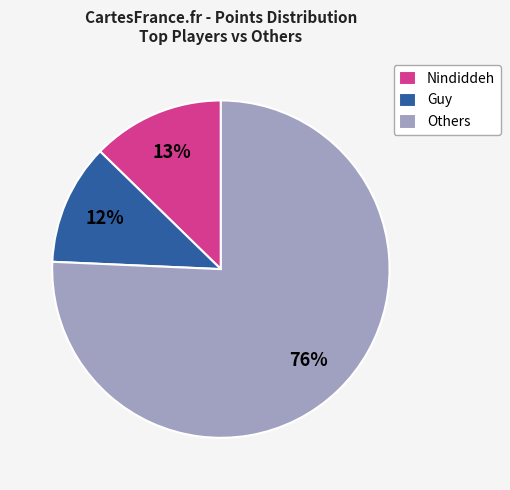

Is the sum of Guy and Others greater than half?

Yes